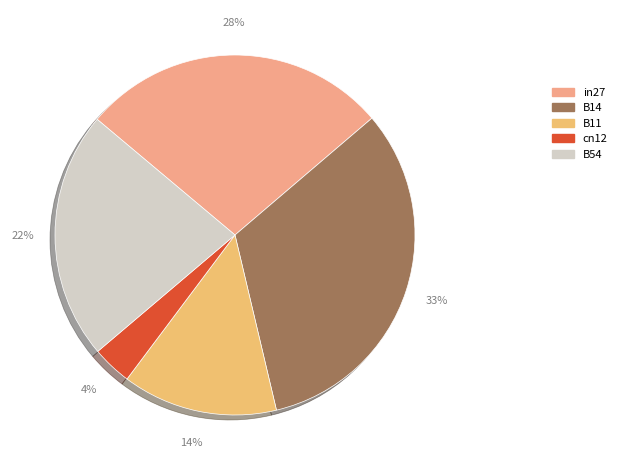

How many segments does this pie chart have?

5